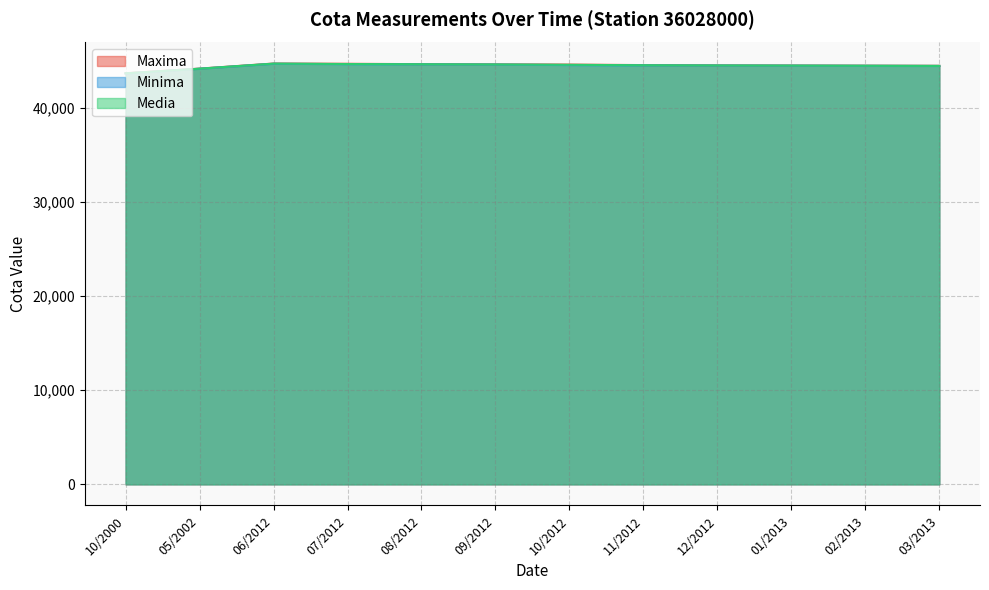

What is the minimum value shown in the chart?

43616.0